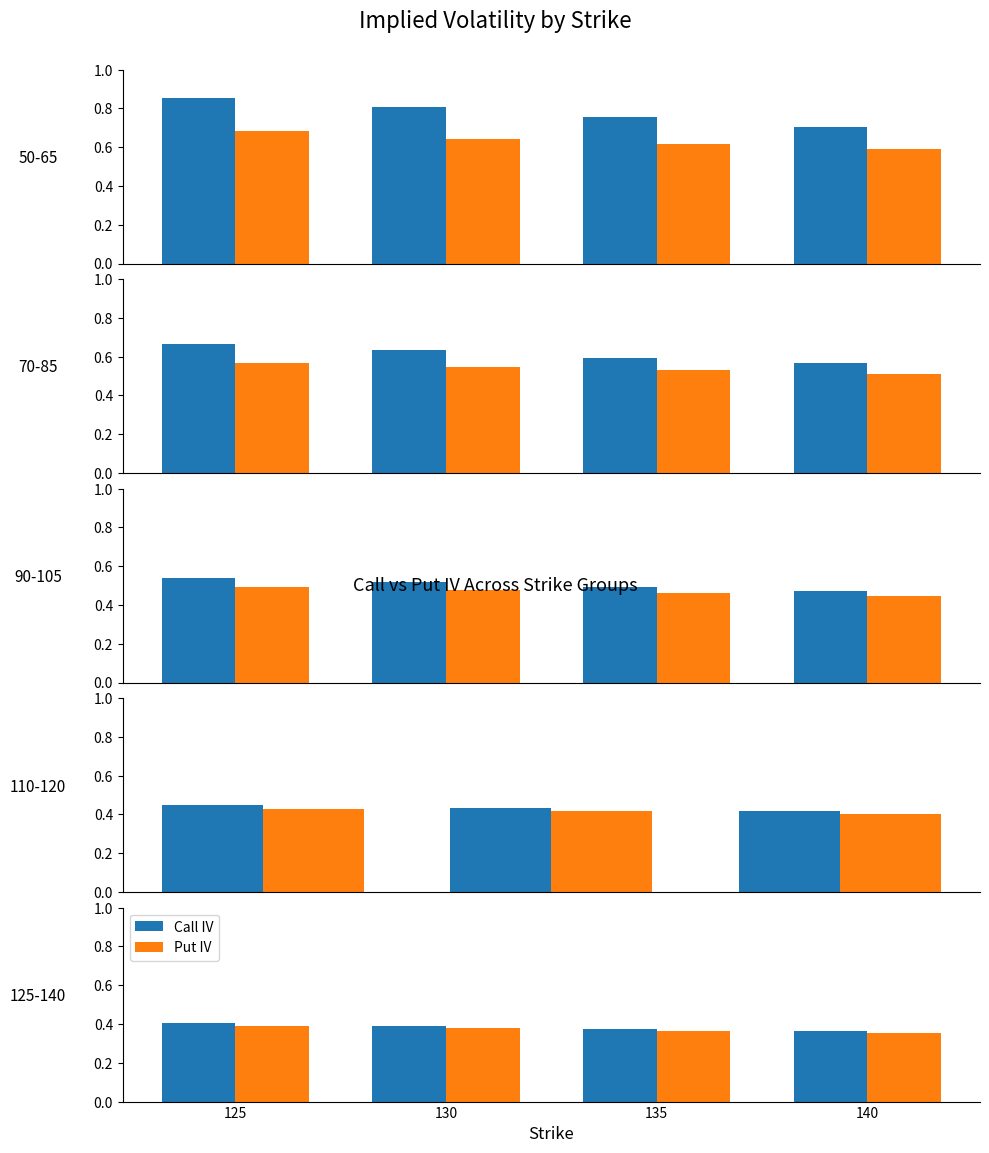

Which series changed the most between 135 and 140?

Call IV